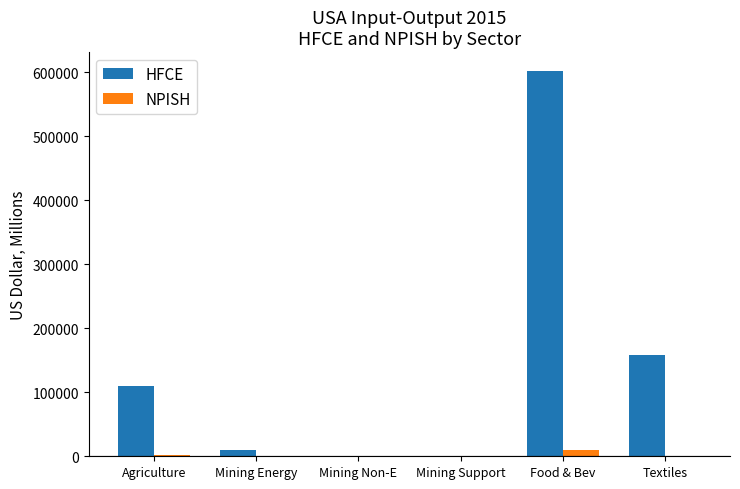

At which category is the sum across all series the highest?

Food & Bev